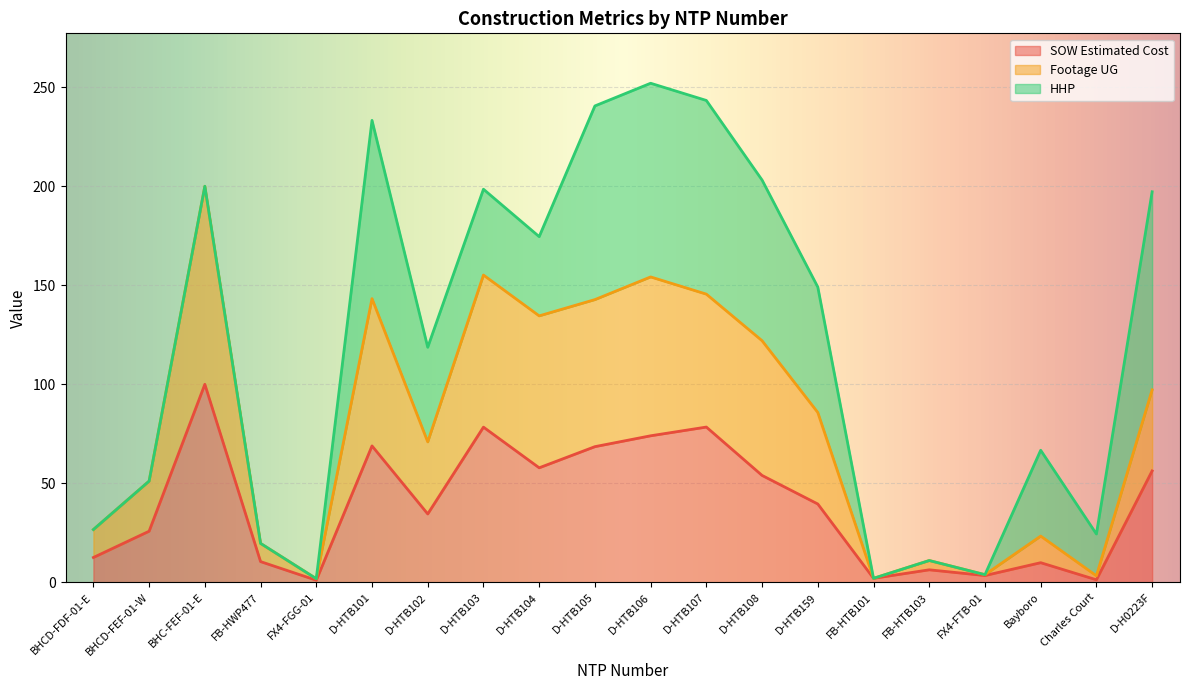

What is the label of the 9th point from the right?

D-HTB107